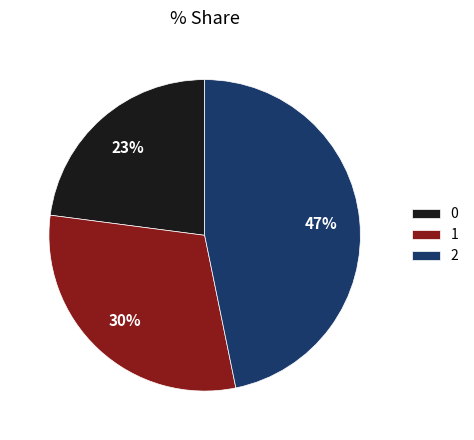

What is the ratio of the value at 1 to the value at 2?

0.6